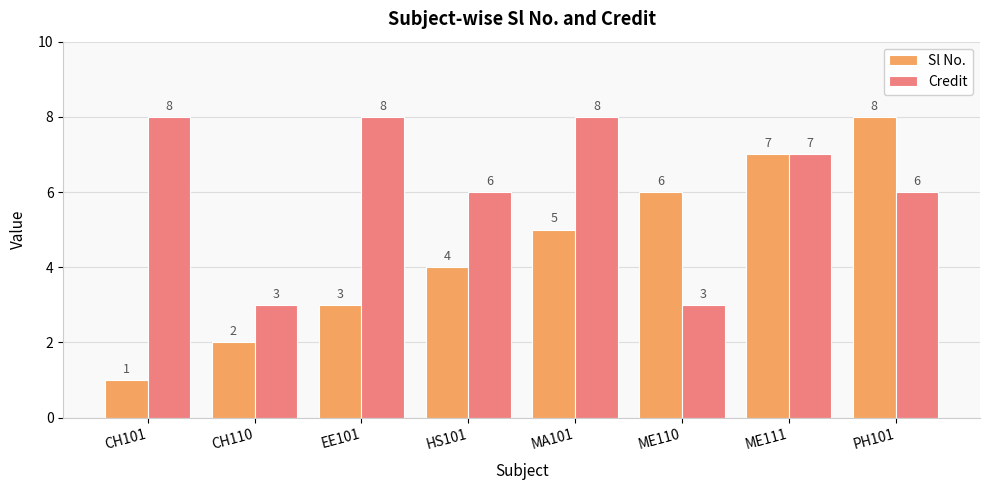

What is the total value across all series at ME111?

14